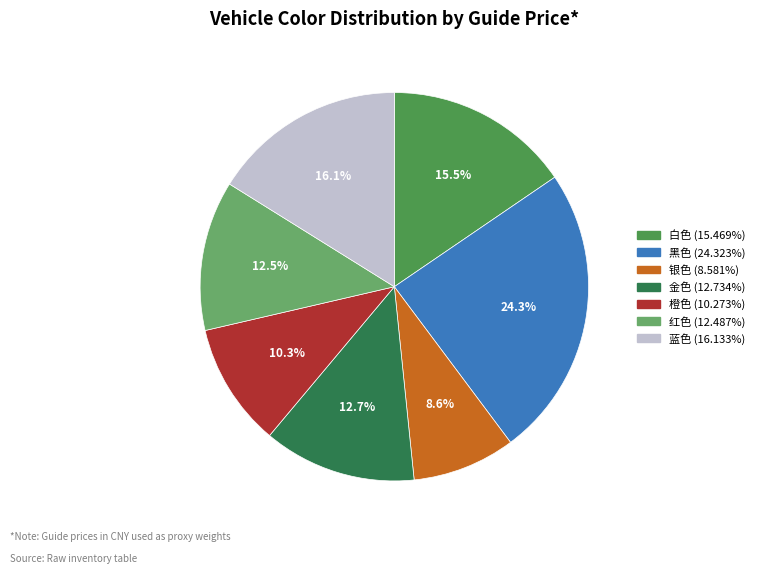

Is there a majority slice in this chart?

No